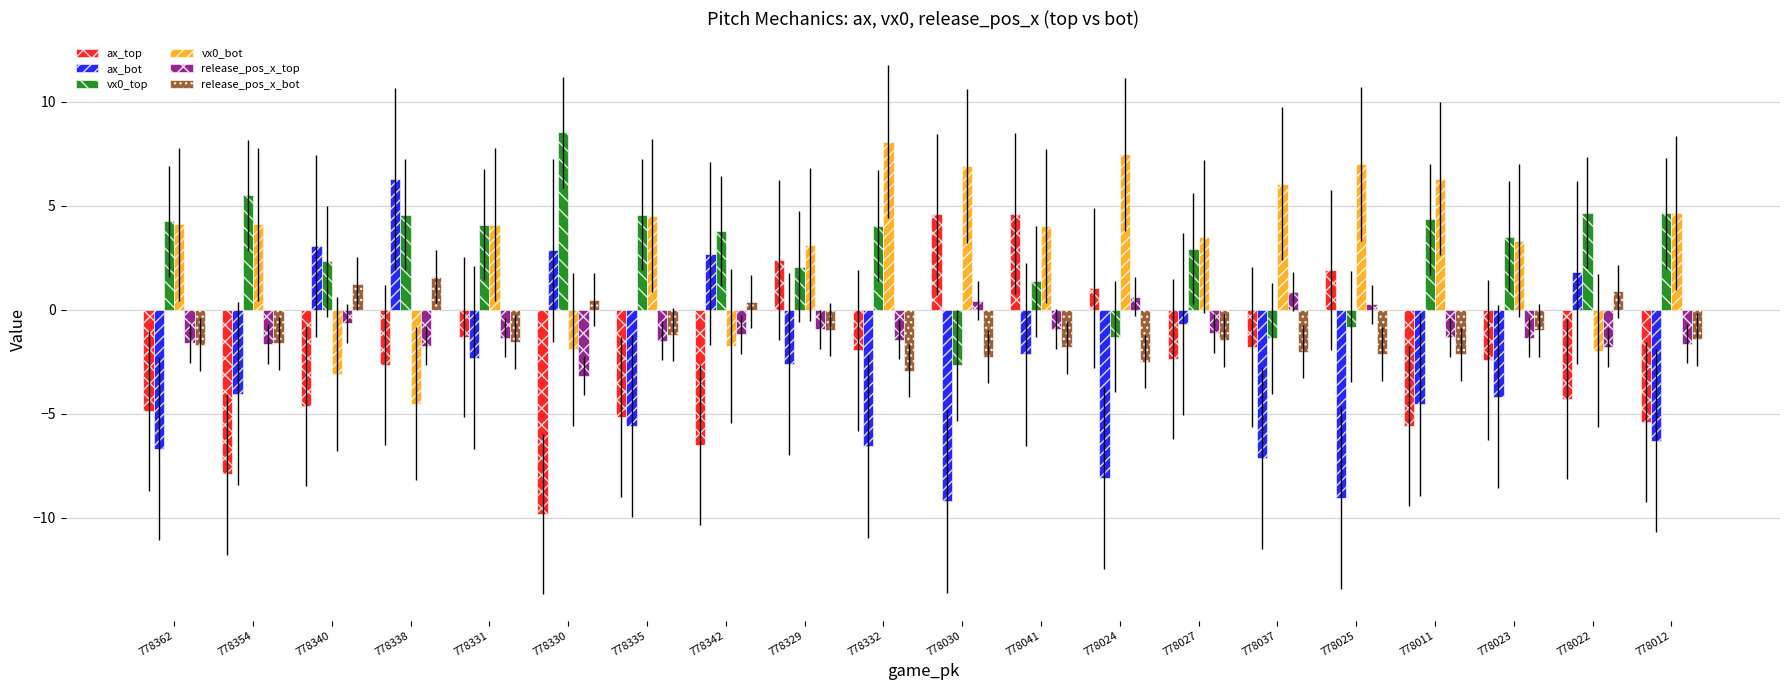

How many data points in ax_bot are less than -4?

11